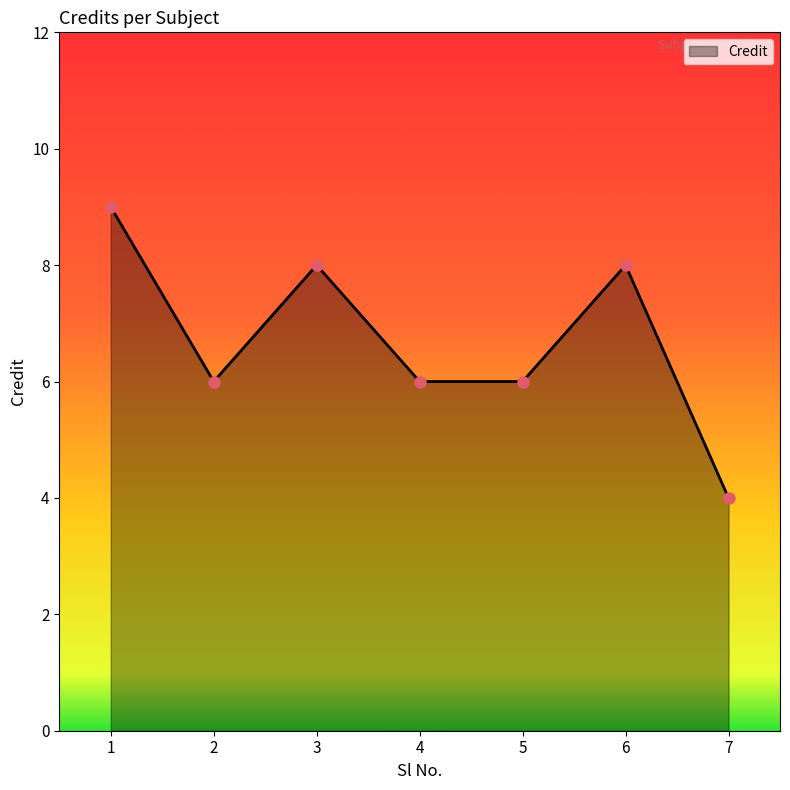

True or false: the data shows 11 at 4.

False